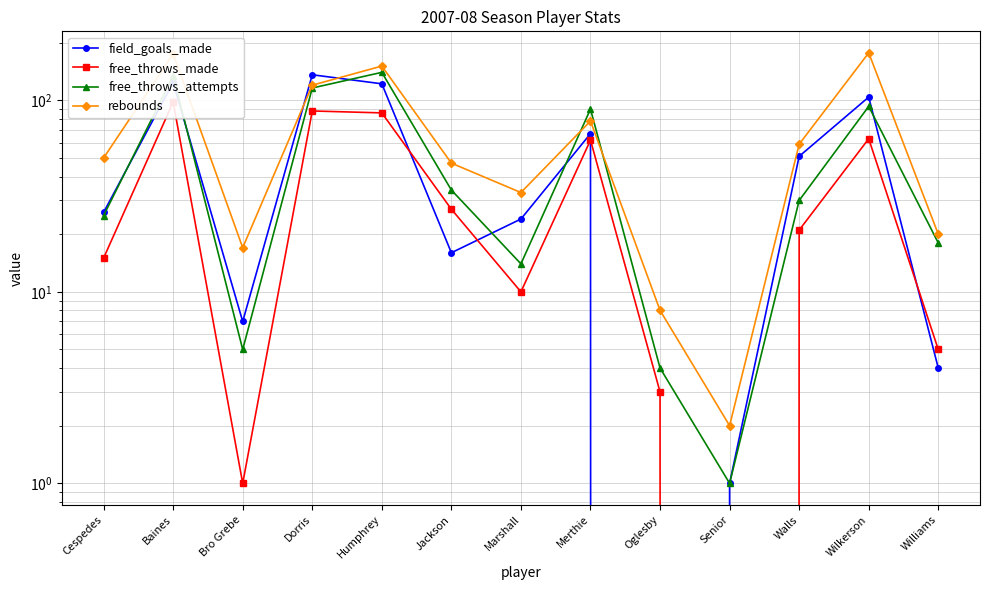

At which label does free_throws_made reach its minimum?

Senior